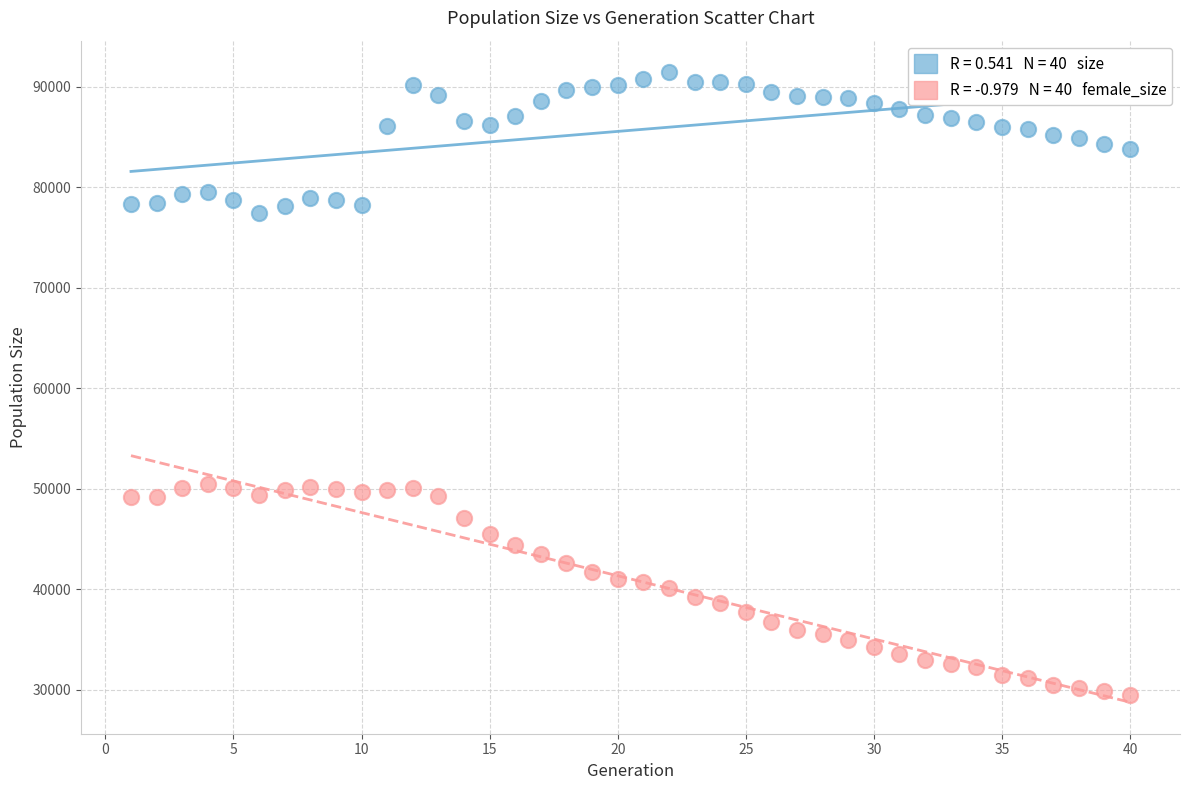

Across all data points, what is the range of Y values (max minus min)?

62021